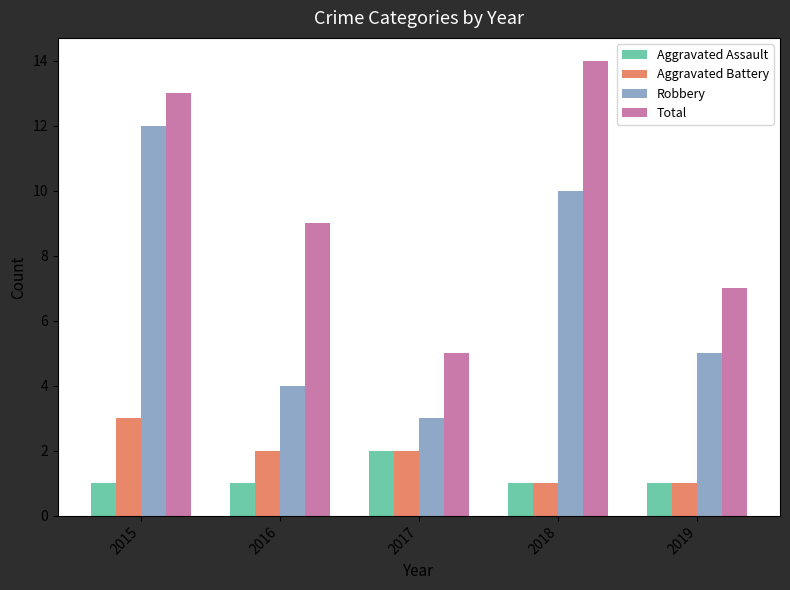

What is the approximate value of Robbery at 2016?

4